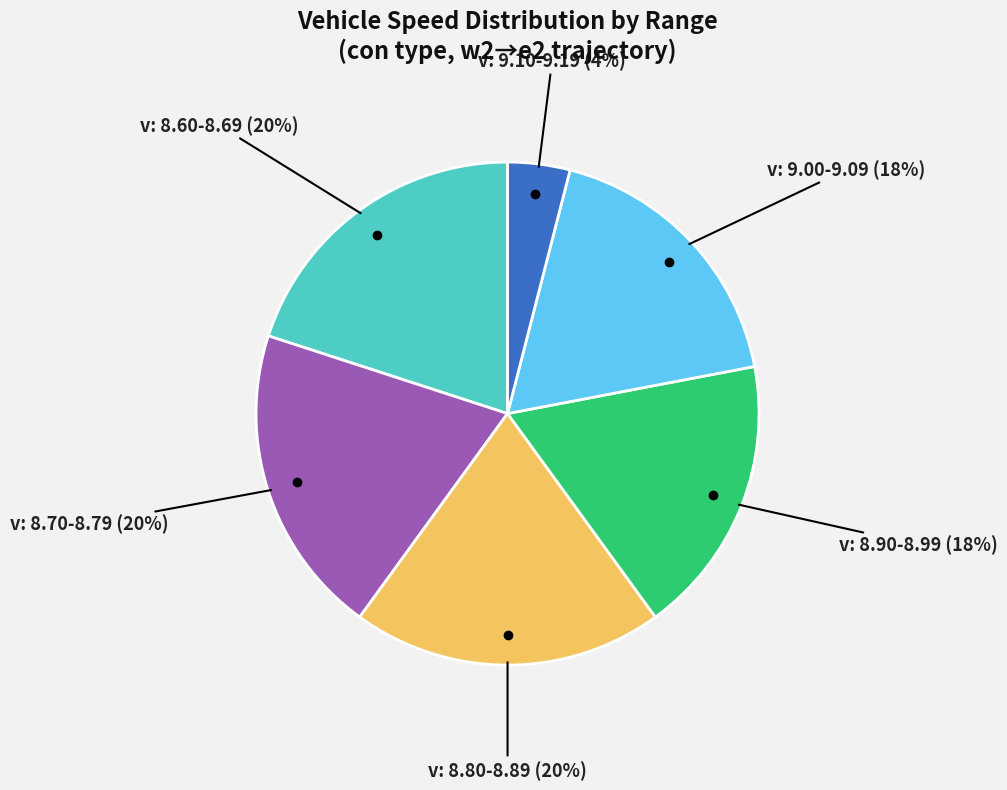

Is there any slice that represents more than half of the pie?

No